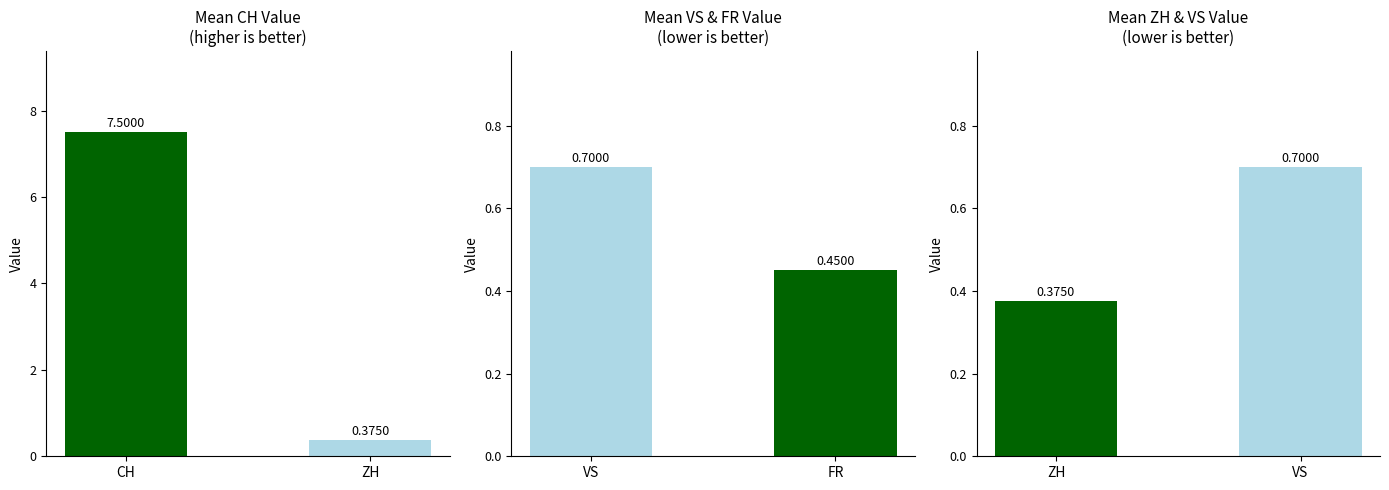

What is the difference between the values at ZH and CH?

7.1